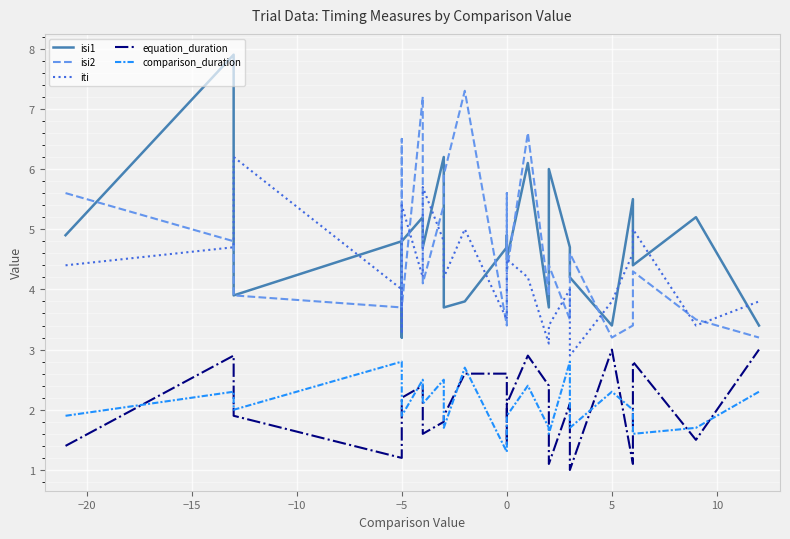

After their last crossing, which series has the higher values: comparison_duration or equation_duration?

equation_duration